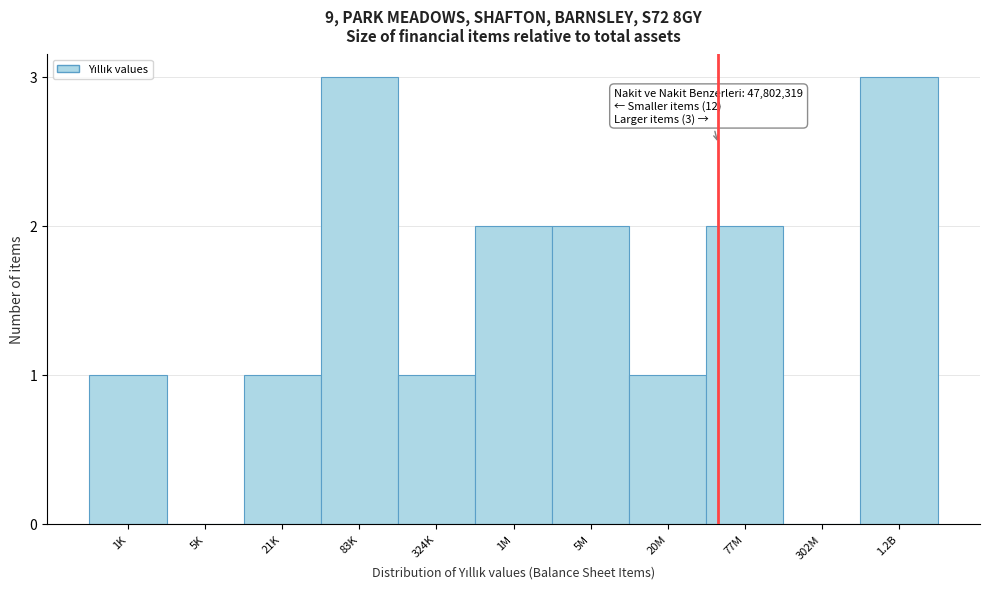

Reading left to right, transcribe all the data shown in this chart.

1K=1	5K=0	21K=1	83K=3	324K=1	1M=2	5M=2	20M=1	77M=2	302M=0	1.2B=3